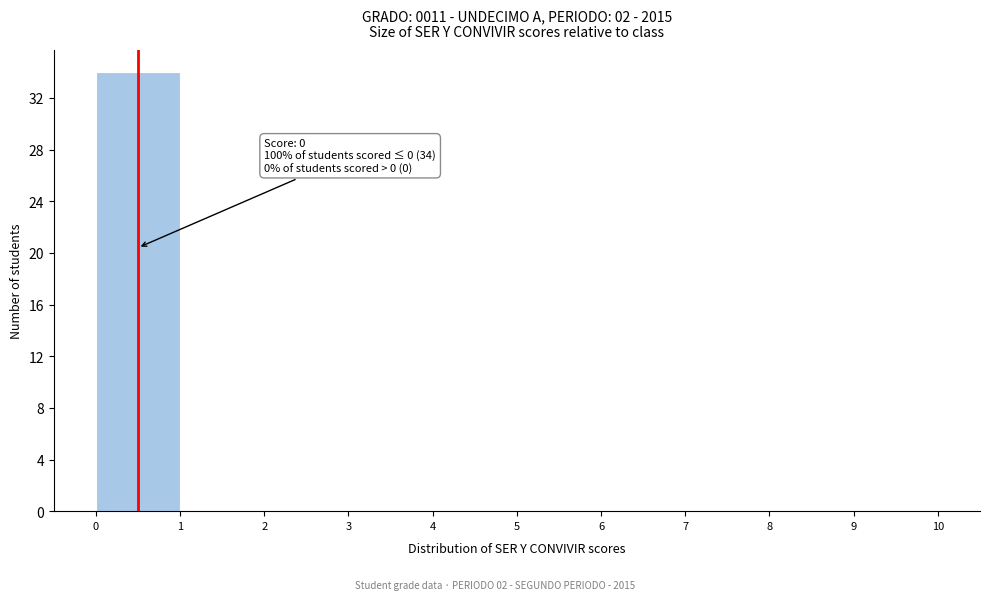

Over which range of the x-axis is the bar tallest?

0 to 1